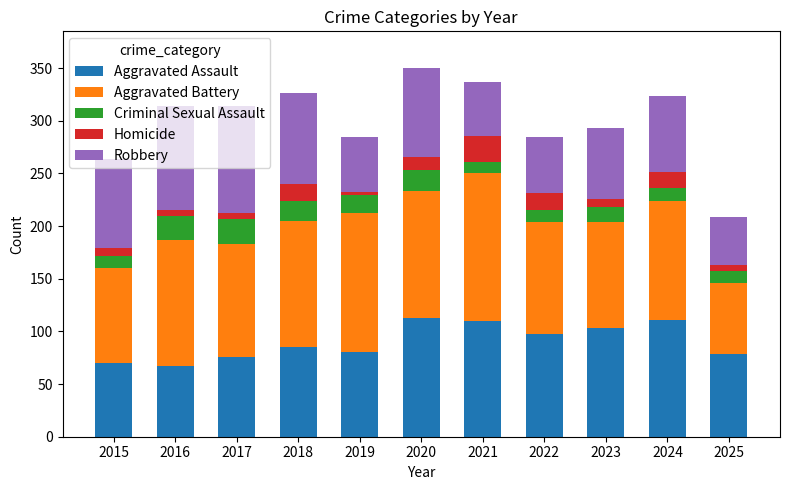

What is the sum of all Aggravated Assault values?

992